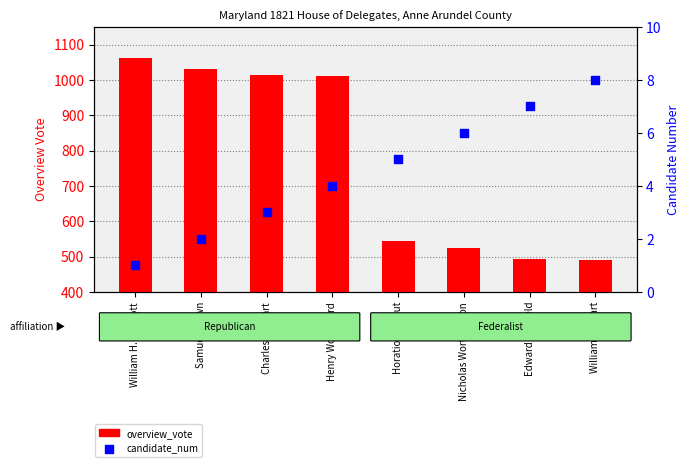

Which series has the largest total across all categories?

overview_vote